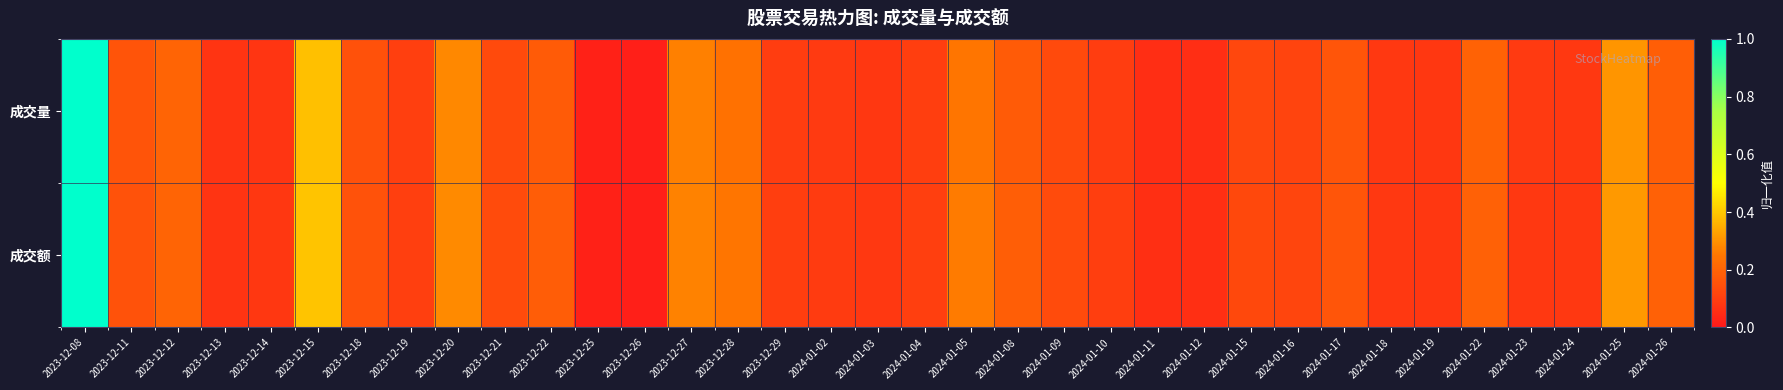

Which series has the largest total across all categories?

成交额